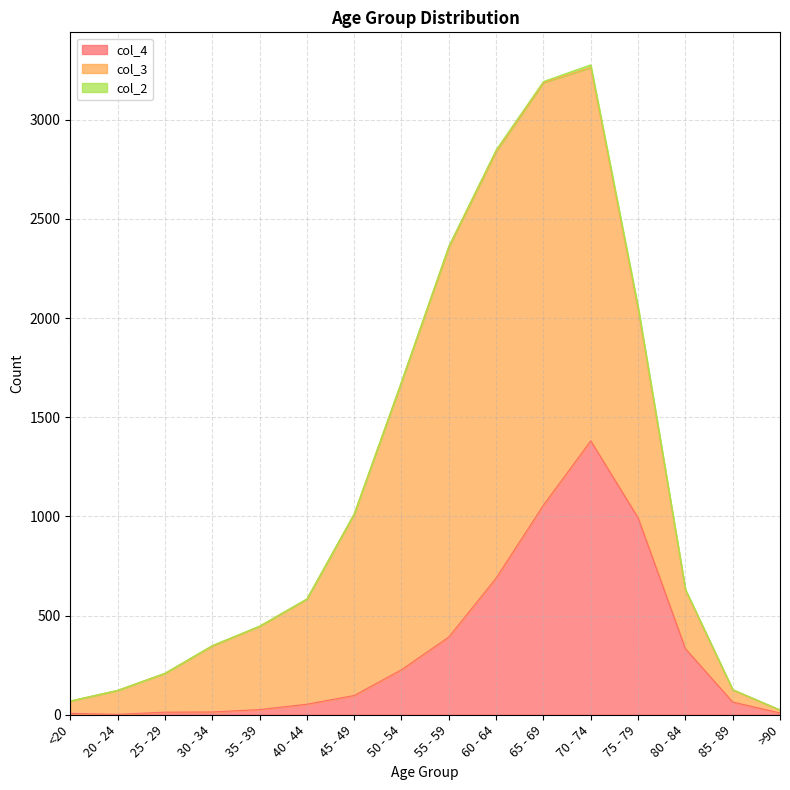

List the series in order of their overall mean, highest first.

col_3, col_4, col_2